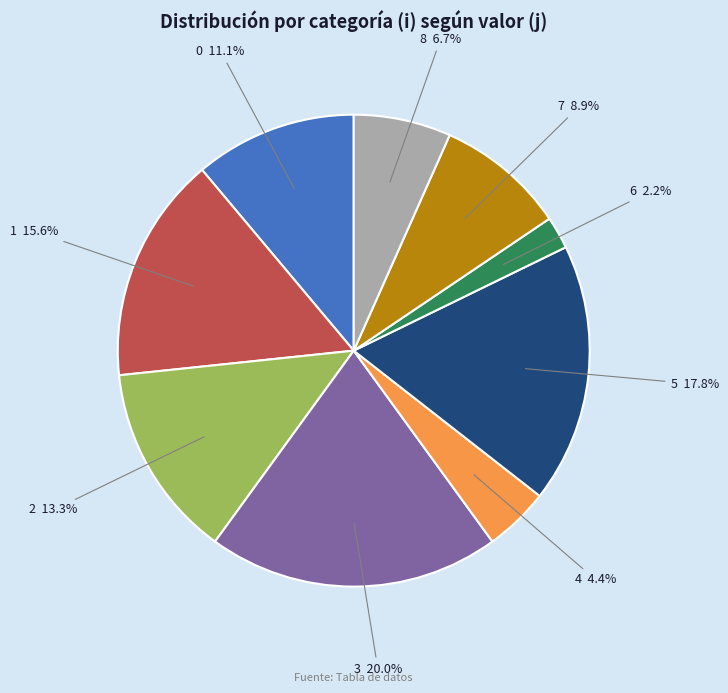

Is there any slice that represents more than half of the pie?

No